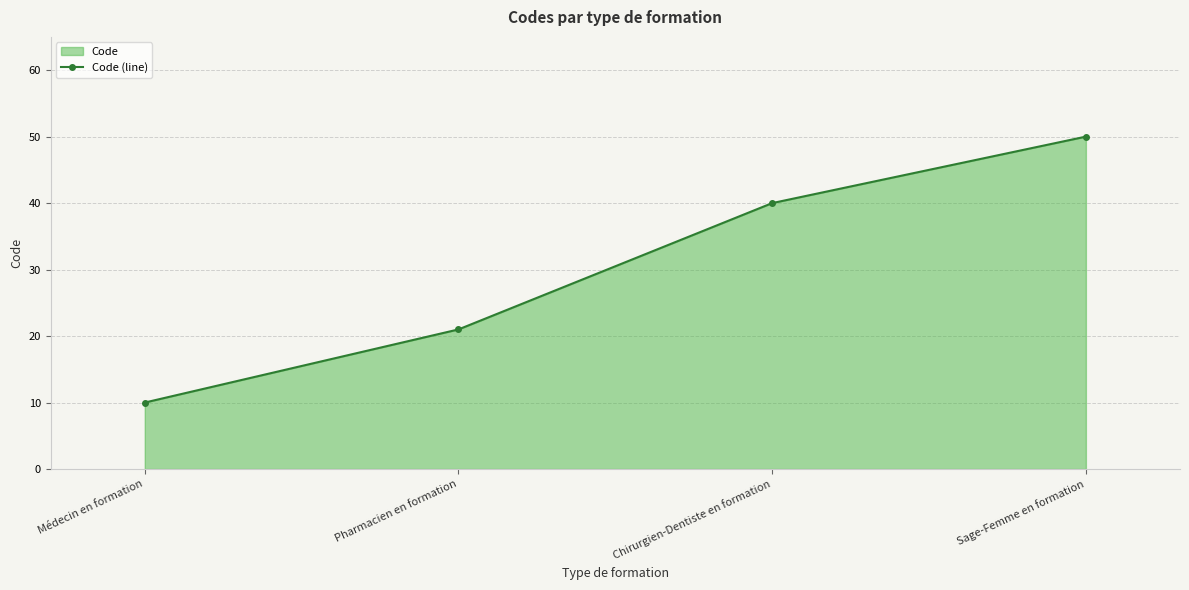

Which label corresponds to the largest value in the chart?

Sage-Femme en formation